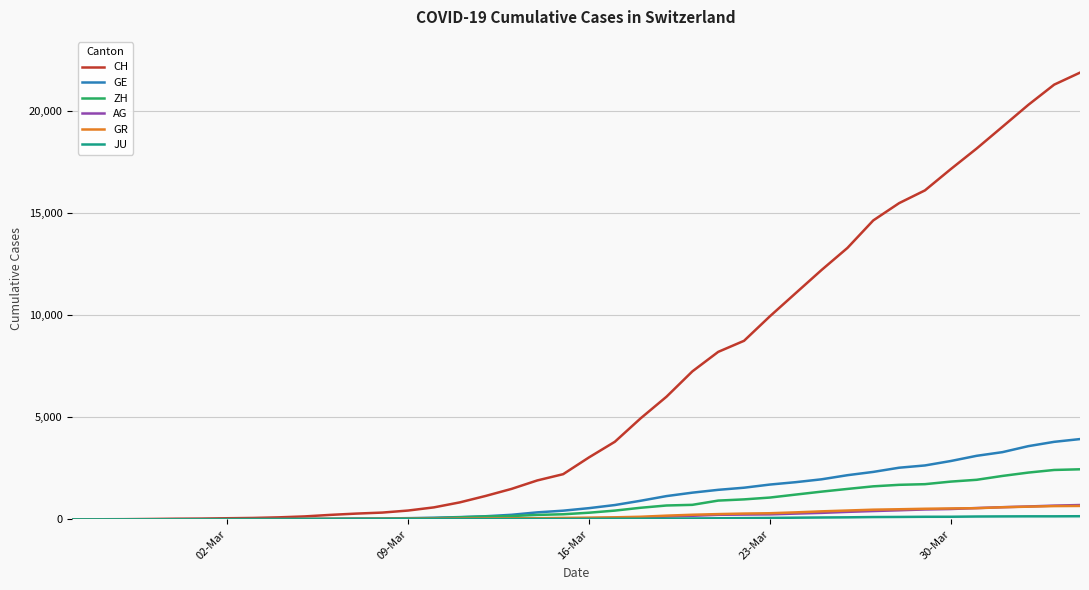

What is the greatest value displayed?

21855